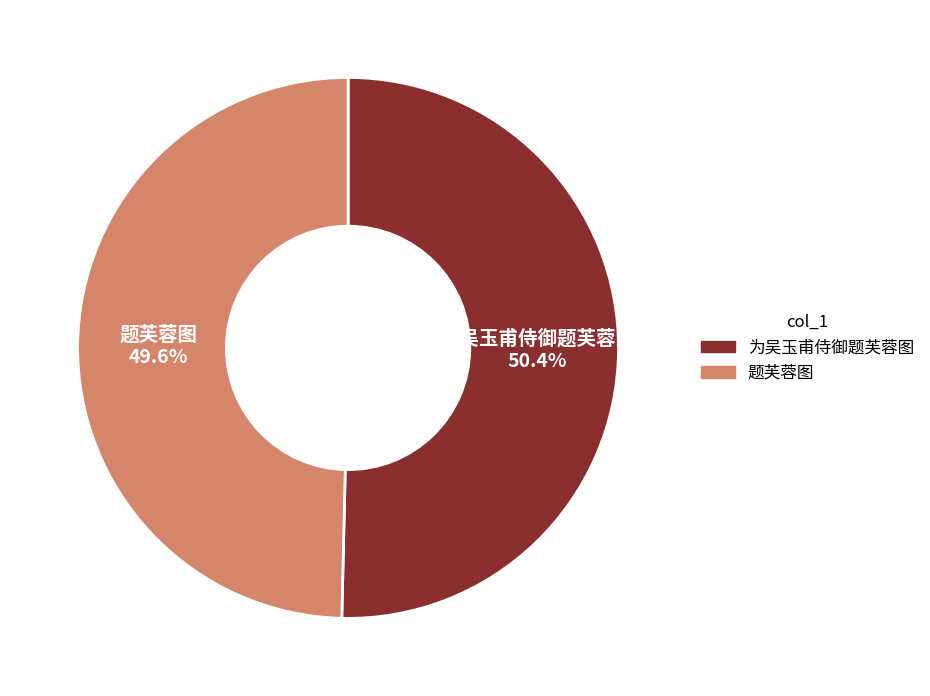

Count the number of slices in the pie.

2